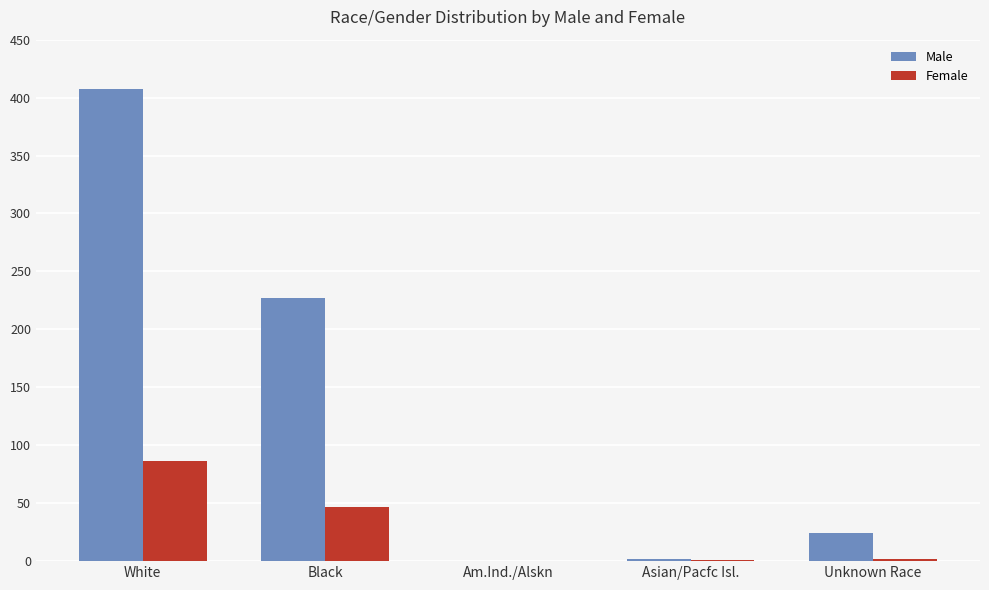

What is the sum of all Male values?

660